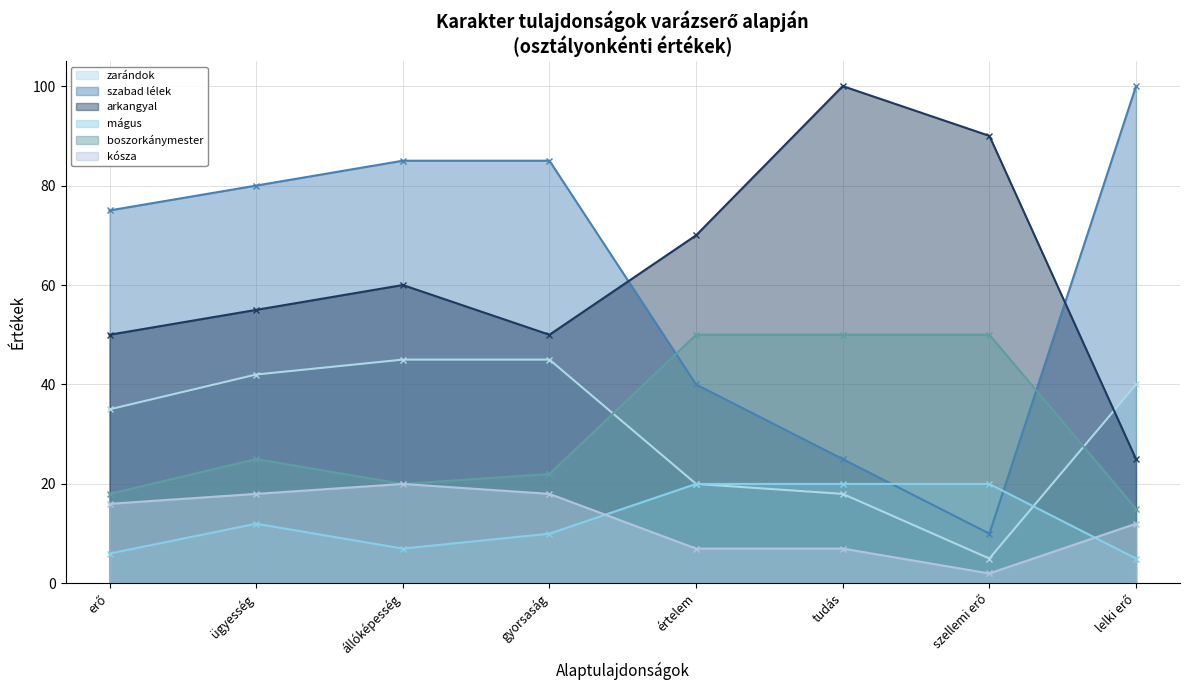

What are all the series names shown in the legend?

zarándok, szabad lélek, arkangyal, mágus, boszorkánymester, kósza